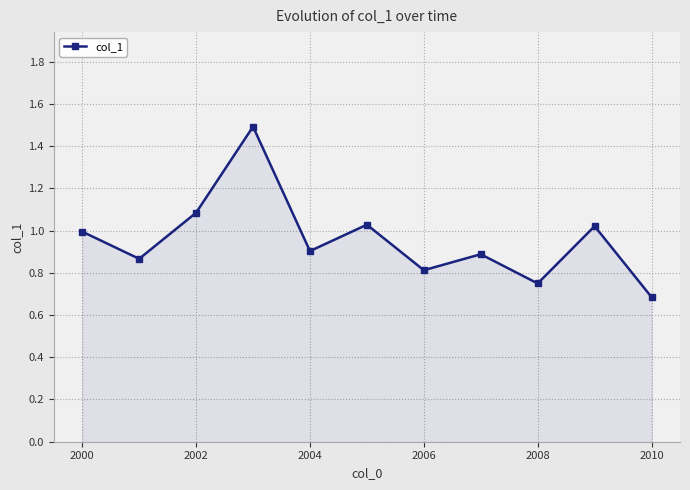

What is the difference between the second highest and second lowest values?

0.3